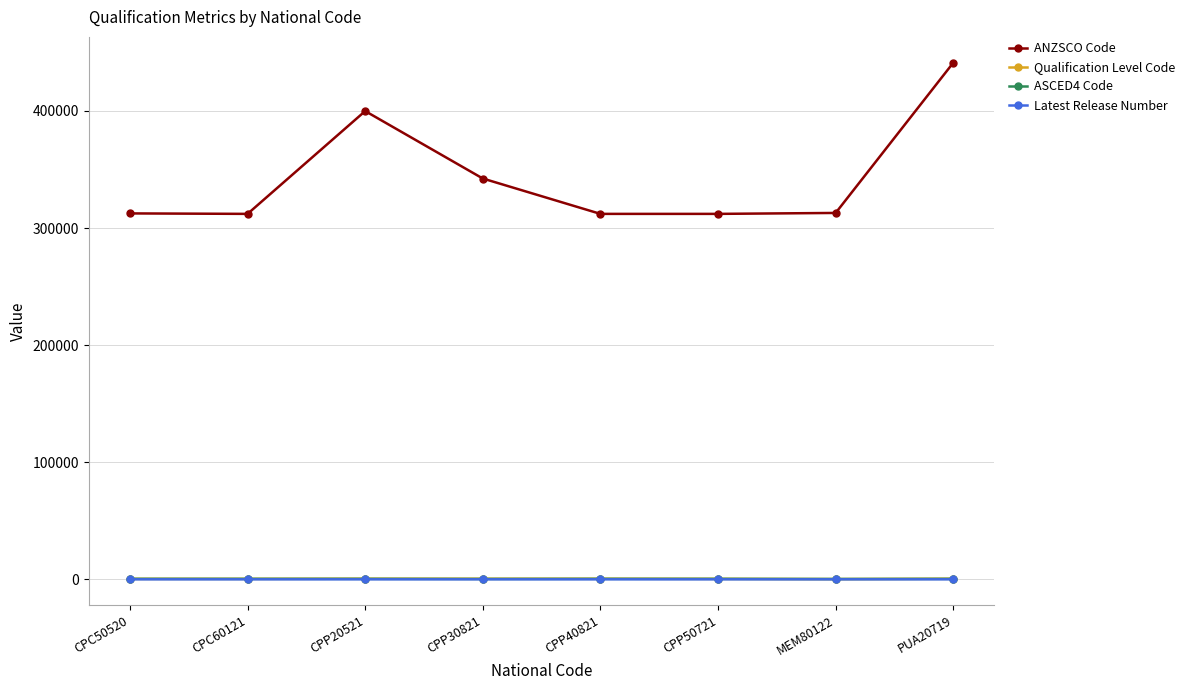

Is it true that ASCED4 Code equals 403 at CPC60121?

True